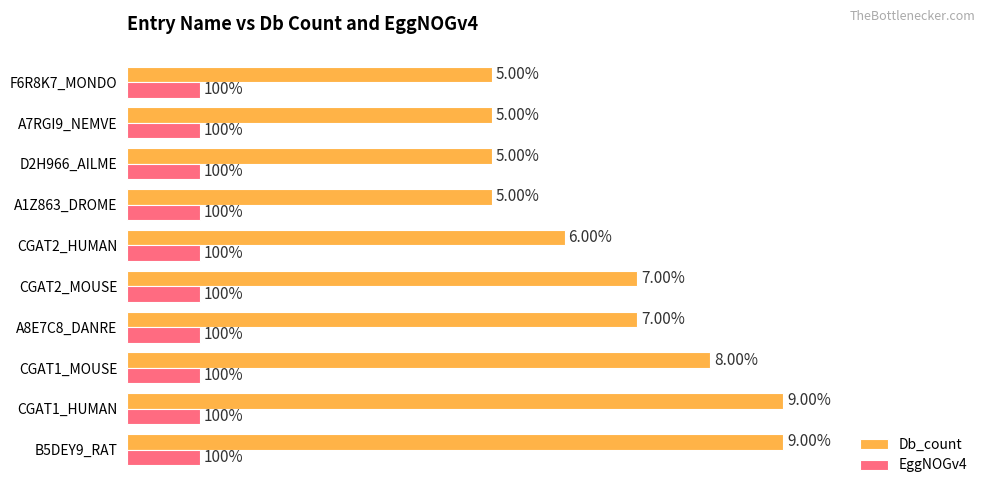

Which series has the largest total across all categories?

Db_count